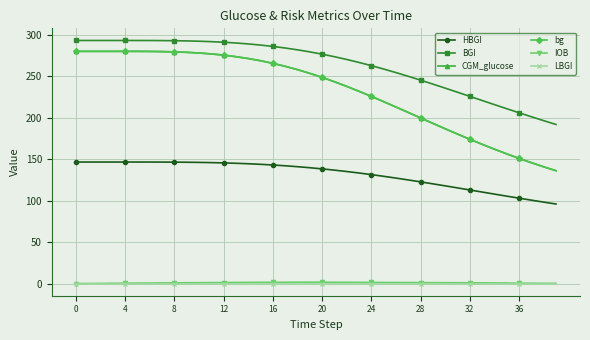

True or false: CGM_glucose and LBGI cross at least once.

False